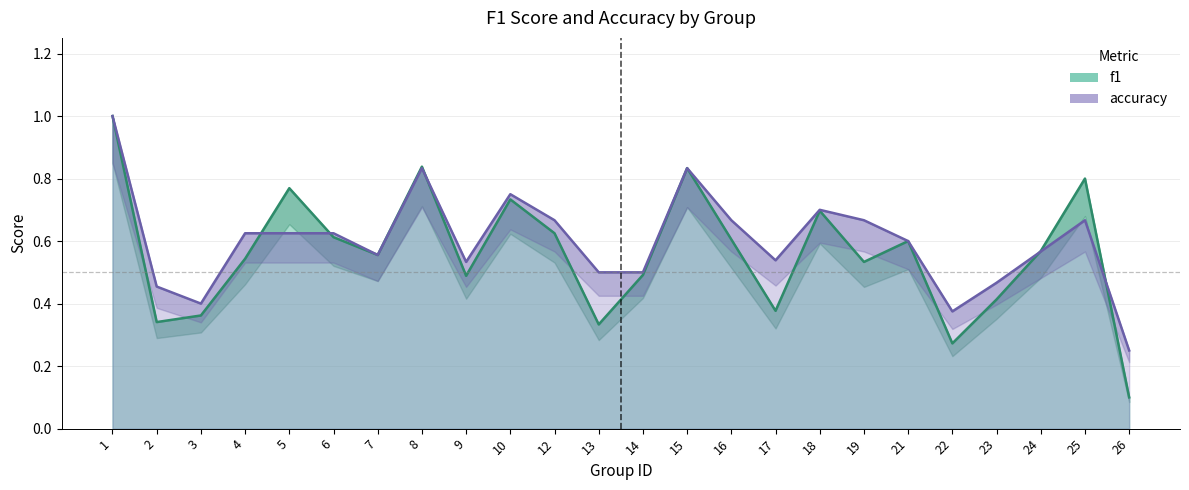

Reading left to right, transcribe all the data shown in this chart.

f1: 1=1.0	2=0.3	3=0.4	4=0.5	5=0.8	6=0.6	7=0.6	8=0.8	9=0.5	10=0.7	12=0.6	13=0.3	14=0.5	15=0.8	16=0.6	17=0.4	18=0.7	19=0.5	21=0.6	22=0.3	23=0.4	24=0.6	25=0.8	26=0.1
accuracy: 1=1.0	2=0.5	3=0.4	4=0.6	5=0.6	6=0.6	7=0.6	8=0.8	9=0.5	10=0.8	12=0.7	13=0.5	14=0.5	15=0.8	16=0.7	17=0.5	18=0.7	19=0.7	21=0.6	22=0.4	23=0.5	24=0.6	25=0.7	26=0.2